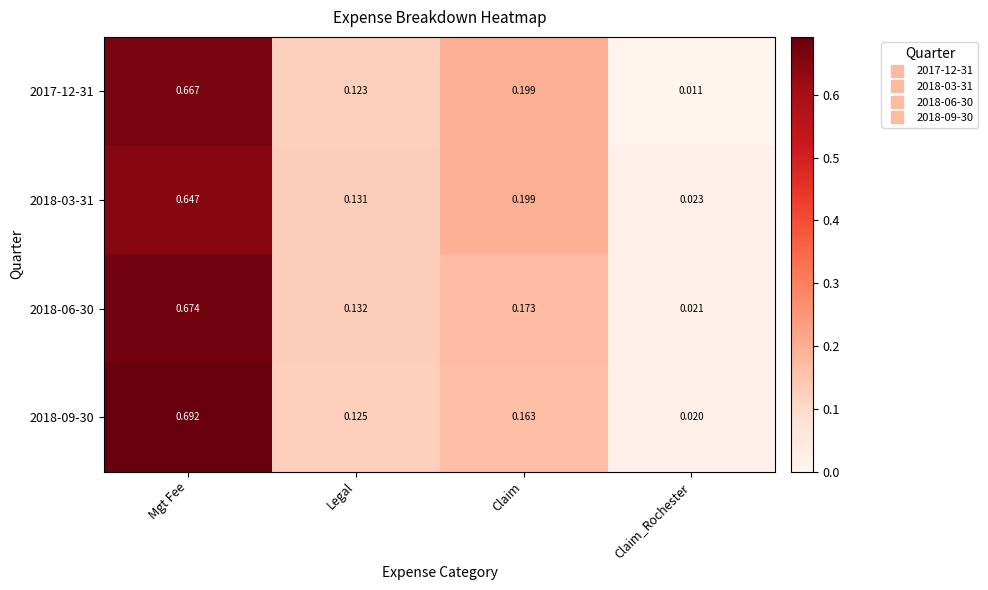

At which category is the sum across all series the highest?

Mgt Fee